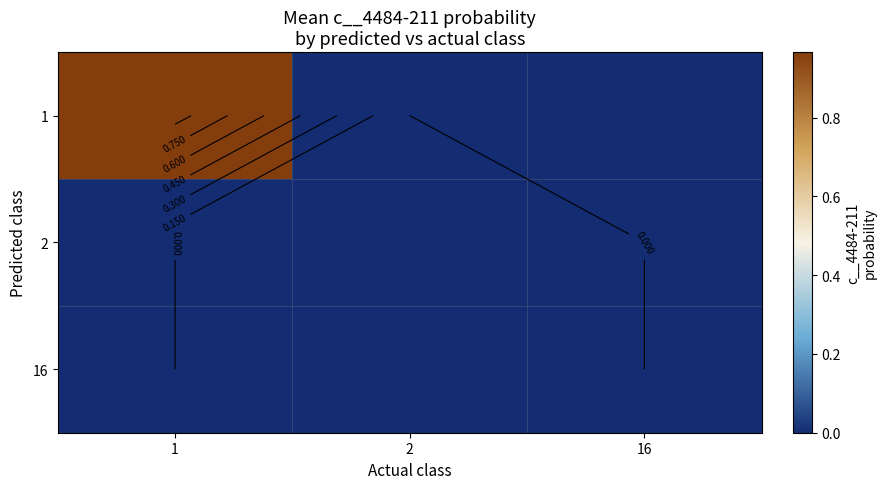

Rank the categories by 1 value from lowest to highest.

2, 16, 1